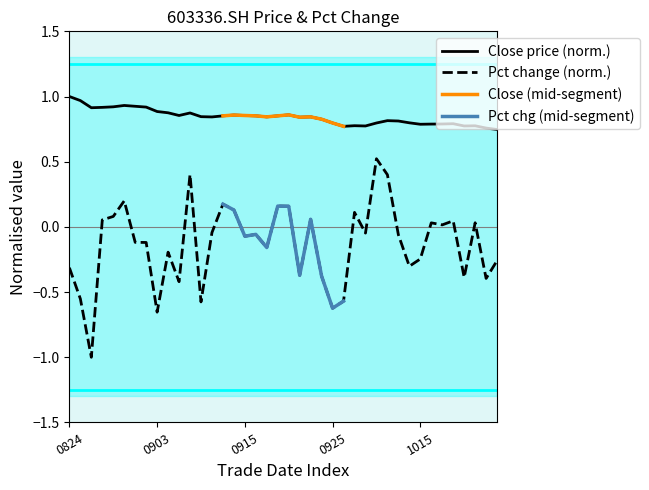

Which series has the largest range (max minus min)?

pct_chg